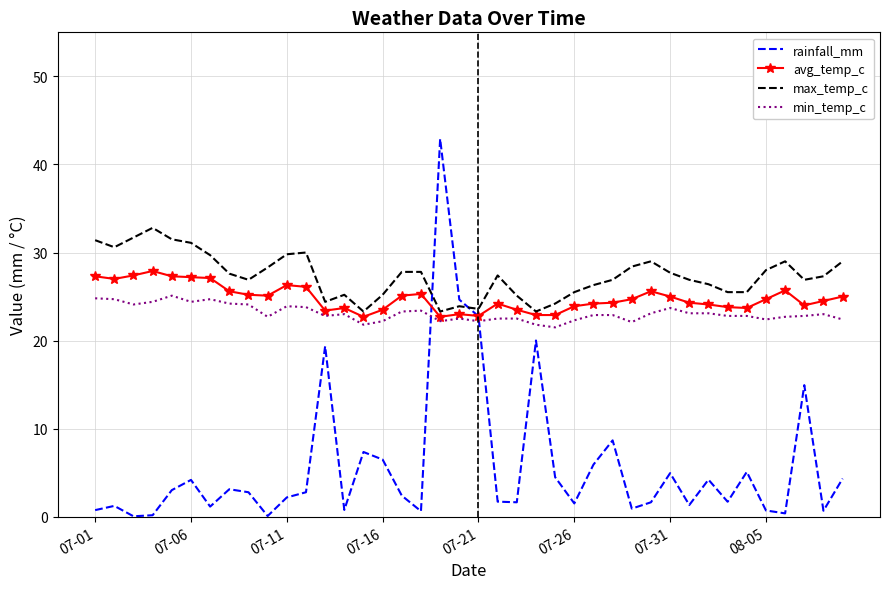

True or false: min_temp_c and max_temp_c intersect in this chart.

False